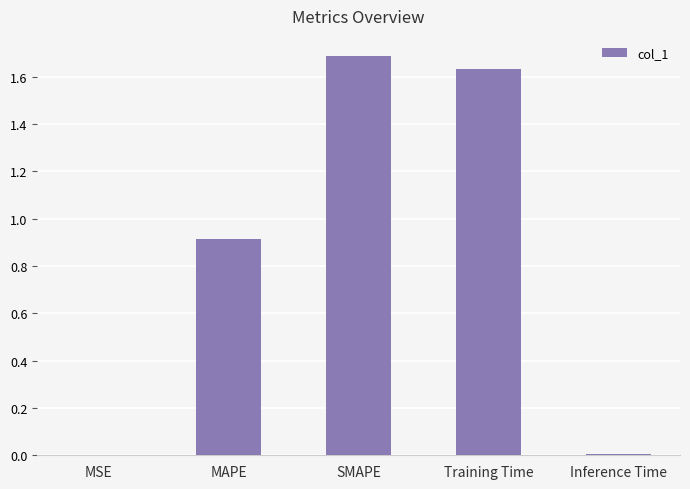

What is the change in value from MSE to SMAPE?

+1.7